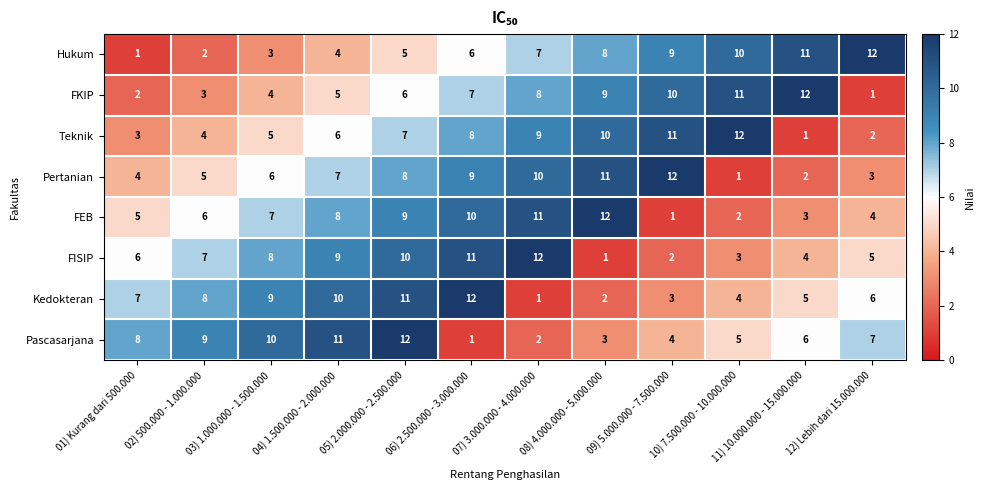

What is the spread (max minus min) of values at 08) 4.000.000 - 5.000.000?

11